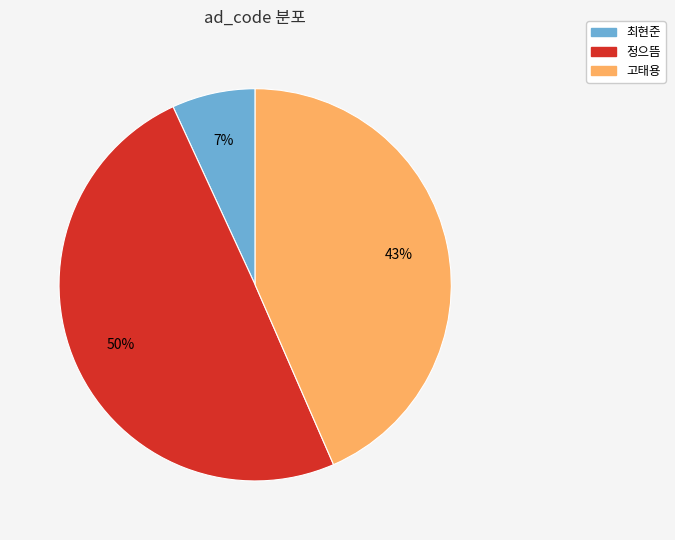

Is the sum of 정으뜸 and 고태용 greater than half?

Yes